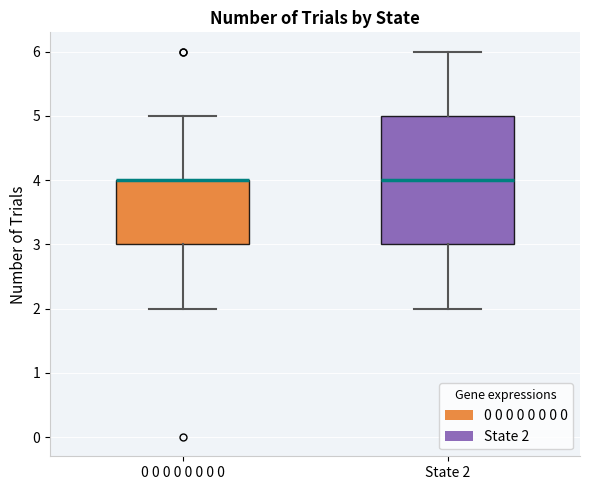

Reading left to right, transcribe this box plot: for each box, give where its median line is, the range the box spans, and where its two whiskers end, as read against the y-axis. The values are not printed on the chart, so give them approximately, as read against the axis.

0 0 0 0 0 0 0 0: median 4 (drawn on the box's upper edge), box 3 to 4, whiskers 2 to 5
State 2: median 4, box 3 to 5, whiskers 2 to 6